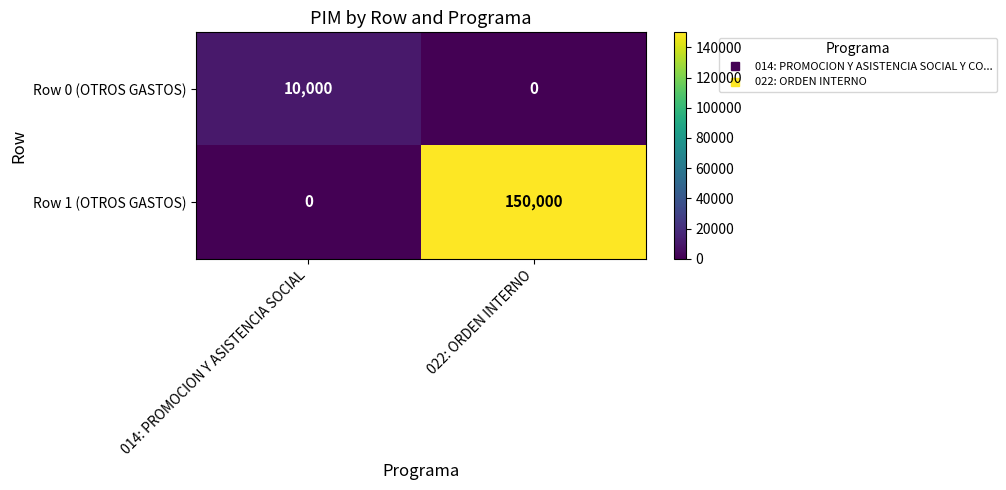

Which series has the widest spread of values?

Row 1 (OTROS GASTOS)